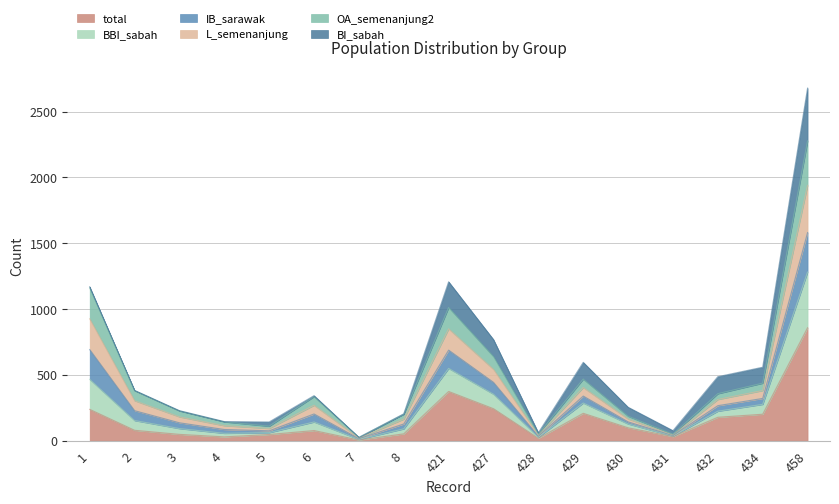

How many interior local peaks does the BBI_sabah series have?

3